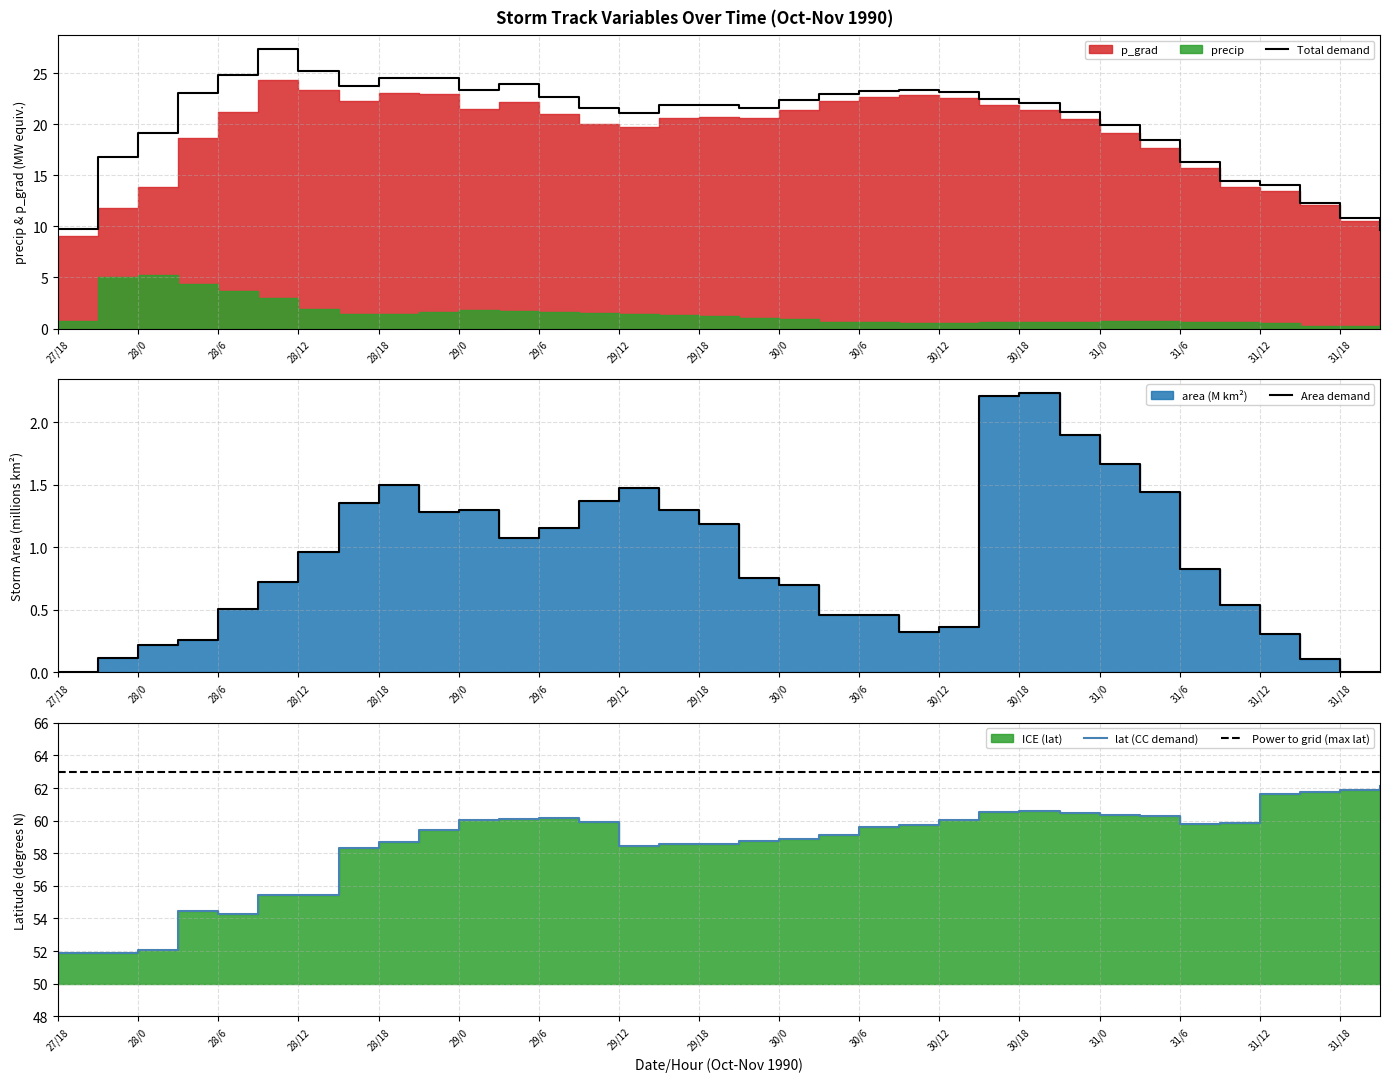

What is the difference between the maximum and minimum values in the area_scaled series?

2.2